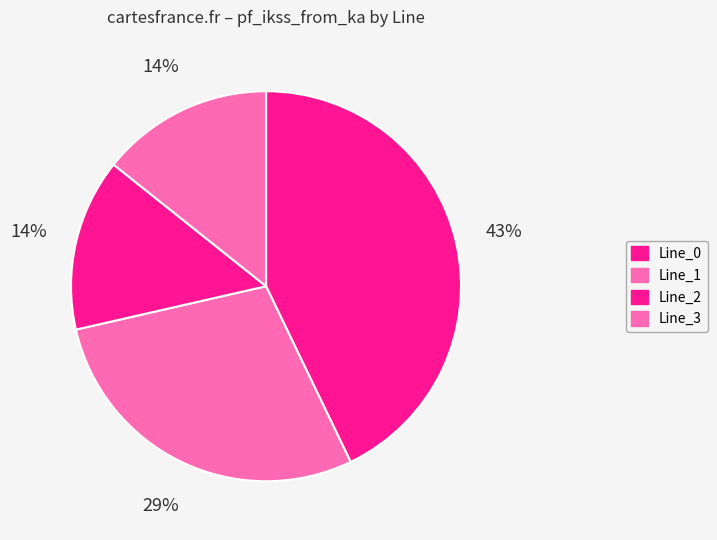

Count the number of slices in the pie.

4